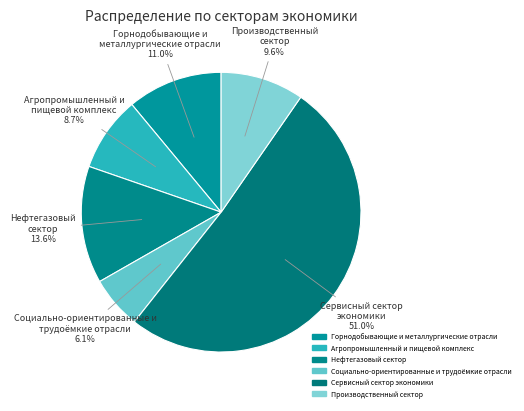

Does Сервисный сектор экономики account for over 50% of the chart?

Yes